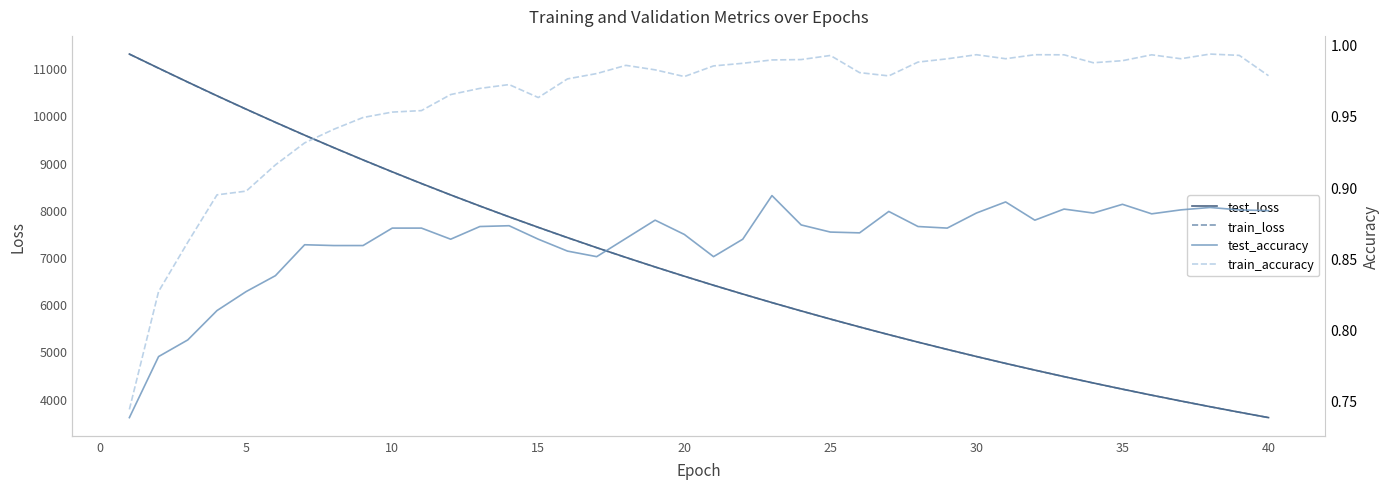

What is the sum of all test_accuracy values?

34.5